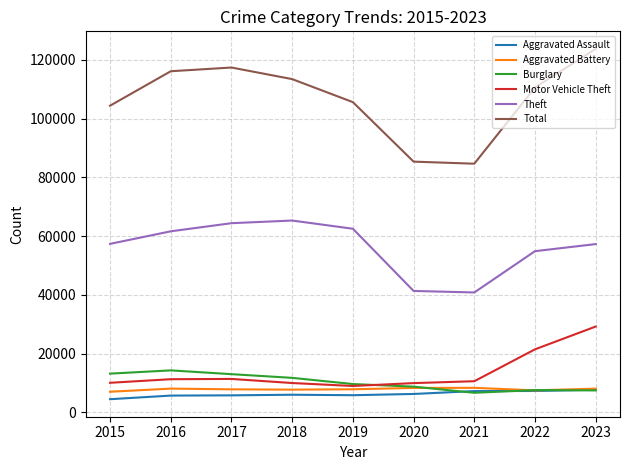

Is the value of Theft at 2019 greater than the value of Motor Vehicle Theft at 2019?

Yes